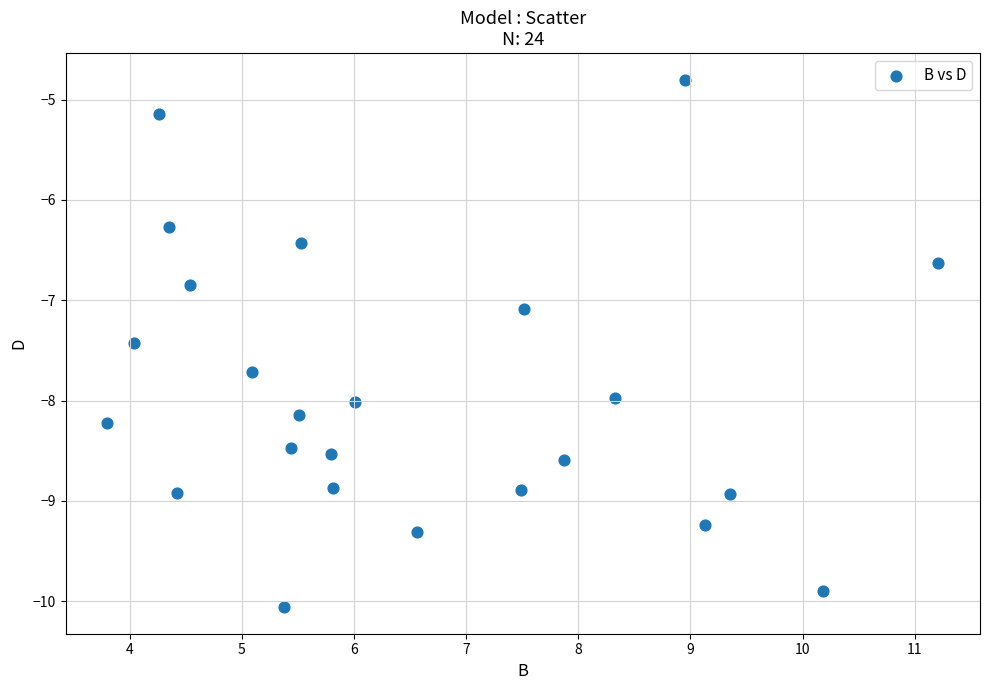

What Y value in the scatter plot is closest to -7?

-7.1